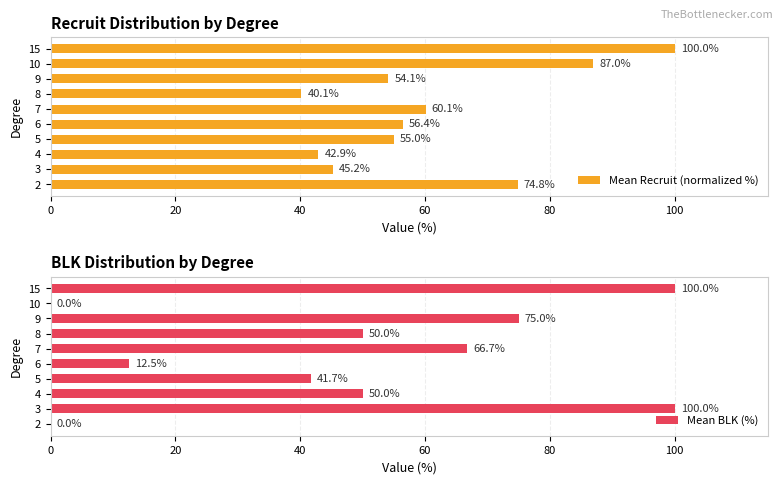

Are the bars horizontal?

Yes